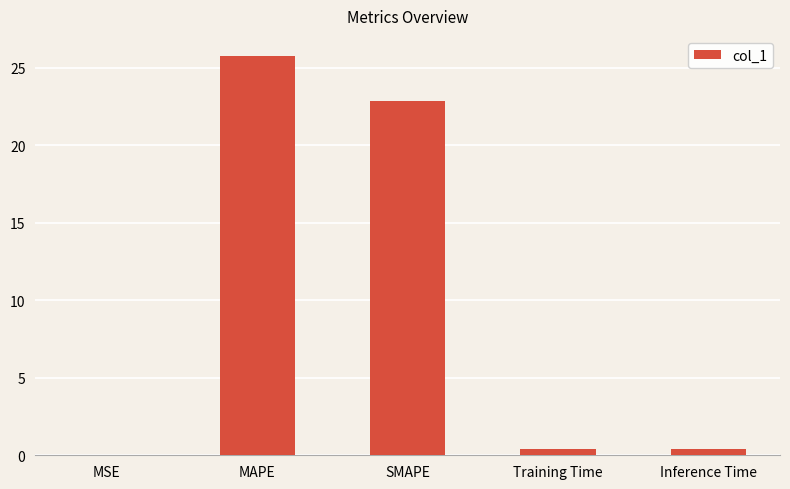

What value does the data have at SMAPE?

22.8